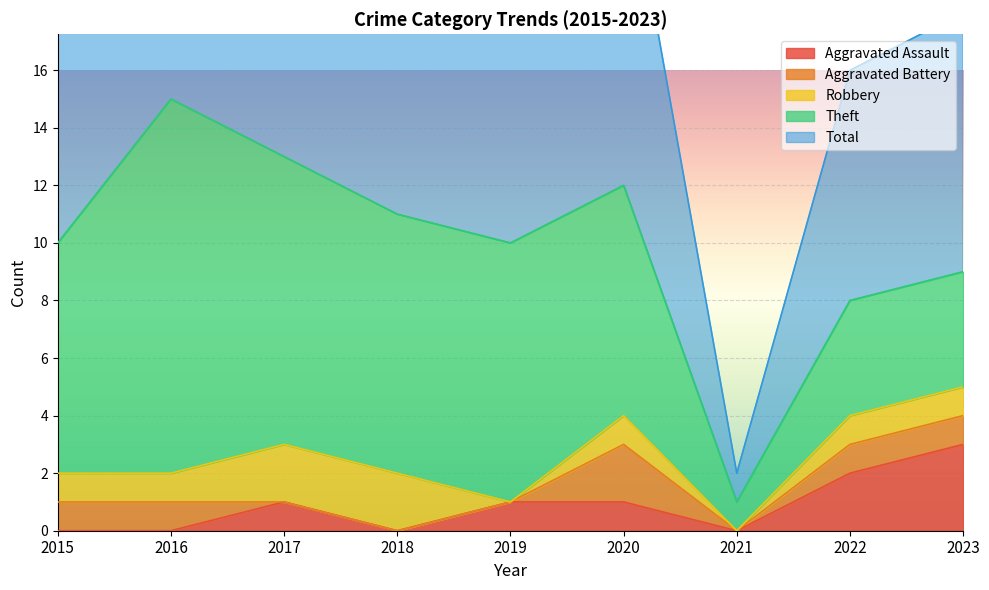

List the series in order of their peak value, highest first.

Total, Theft, Aggravated Assault, Aggravated Battery, Robbery